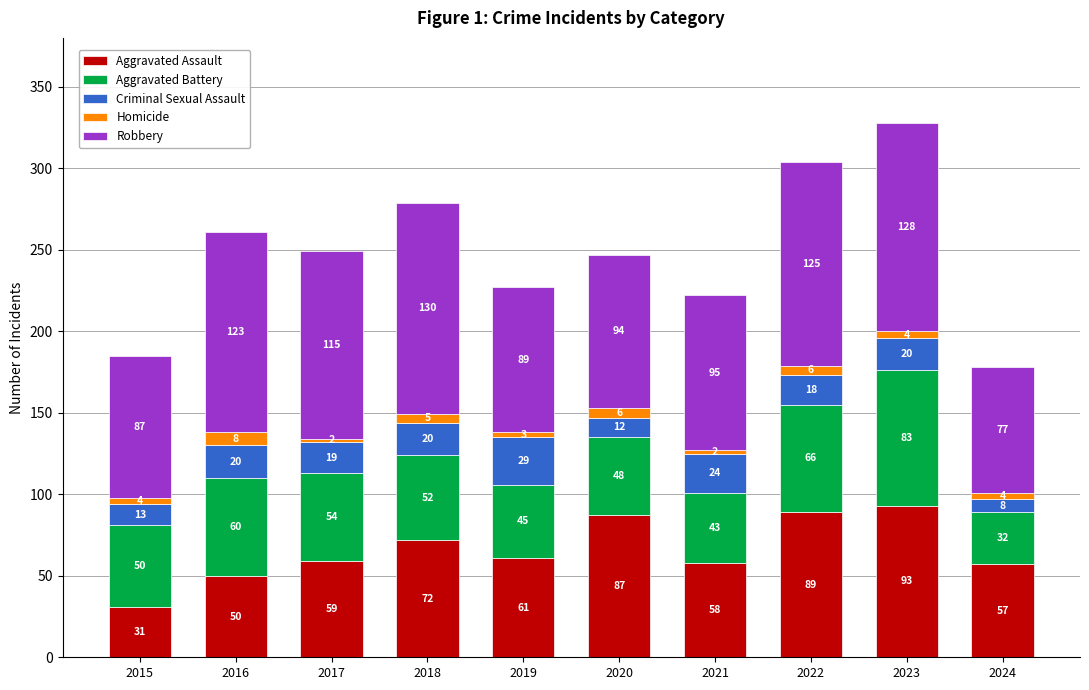

Rank the categories by Aggravated Assault value from lowest to highest.

2015, 2016, 2024, 2021, 2017, 2019, 2018, 2020, 2022, 2023